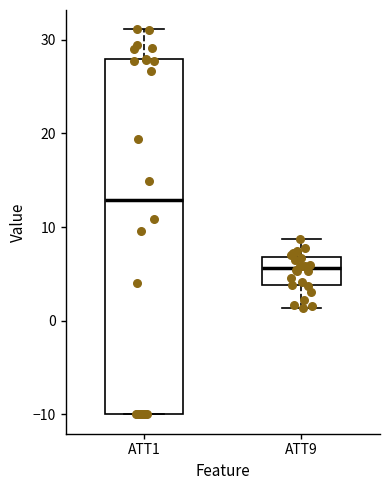

Where is the upper edge of the box for ATT9 on the y-axis? The values are not printed on the chart, so give them approximately, as read against the axis.

7